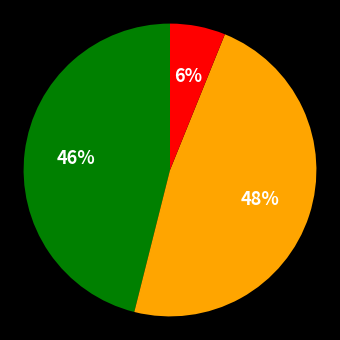

How many segments does this pie chart have?

3